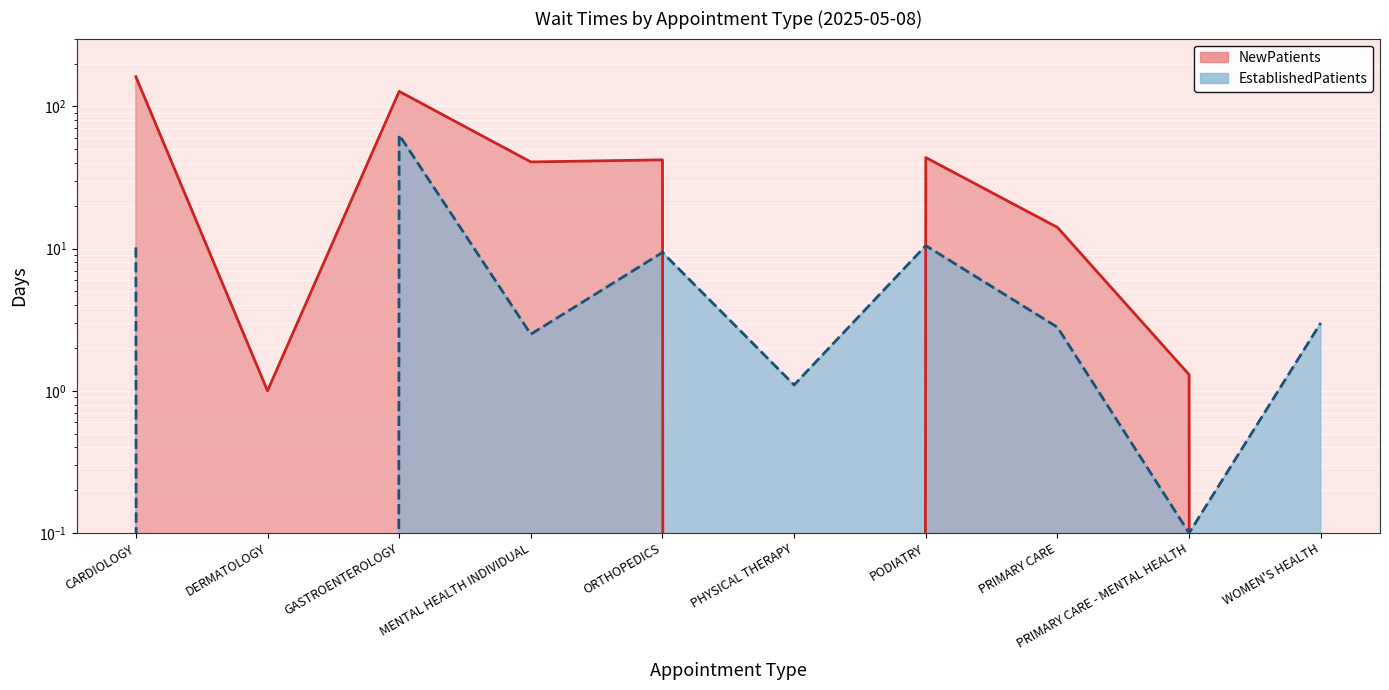

How many interior local peaks does the EstablishedPatients series have?

3